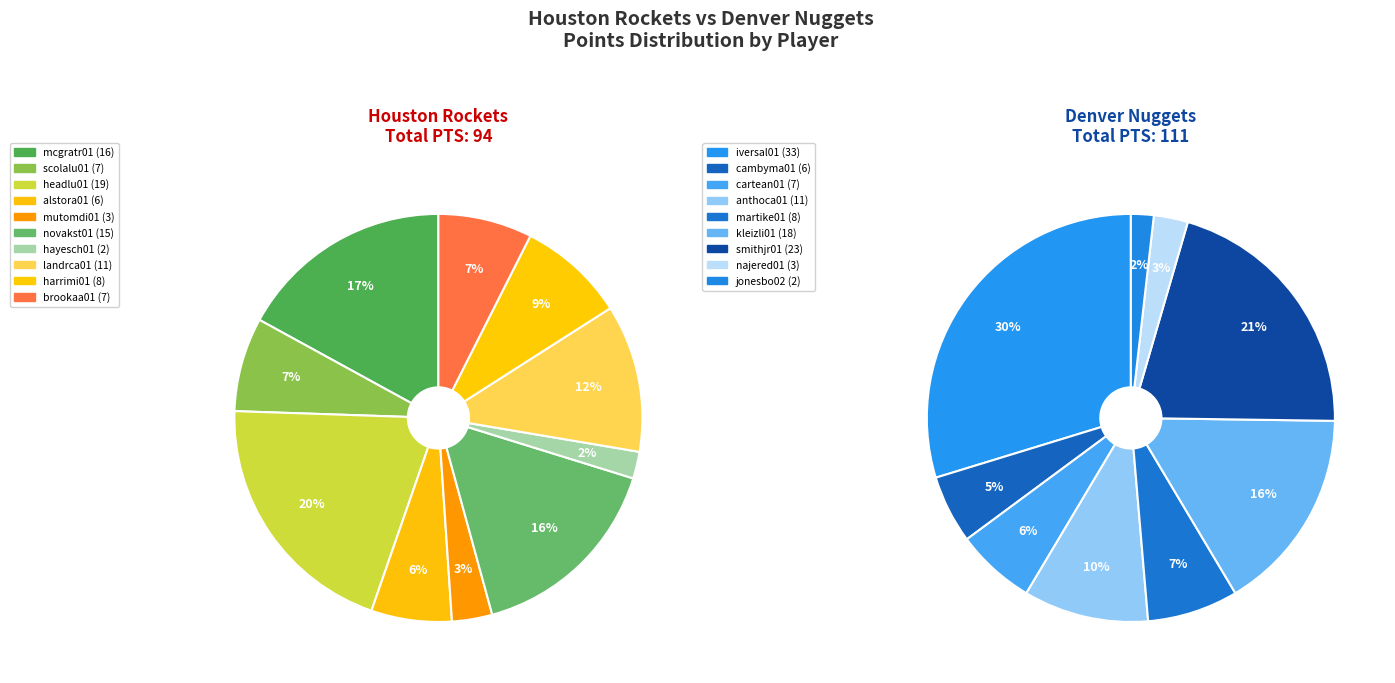

Is it true that novakst01 is 5% of the pie?

False